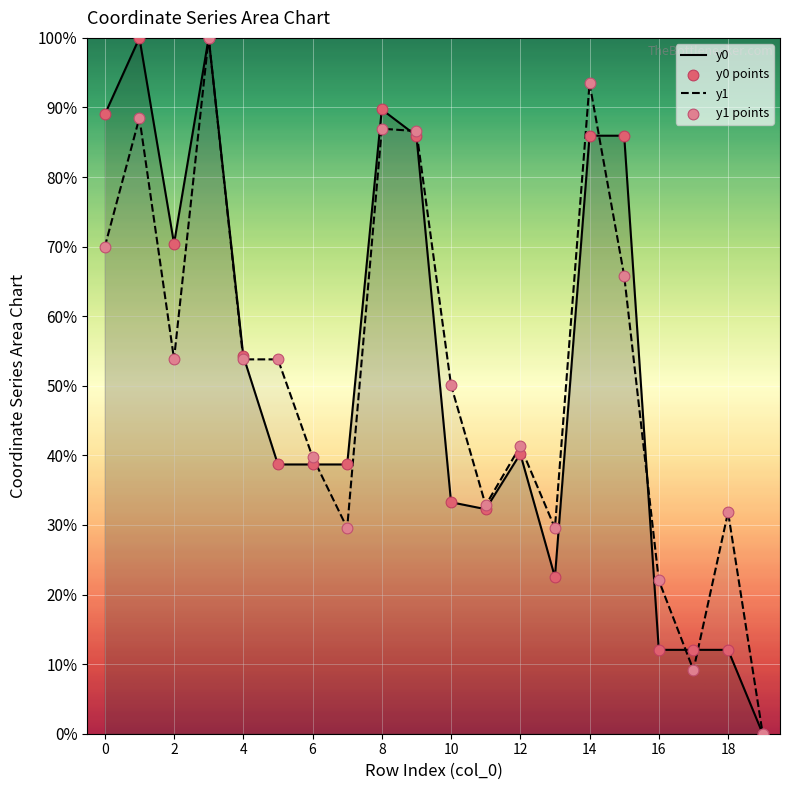

Which series has the largest Y range (max minus min)?

y0